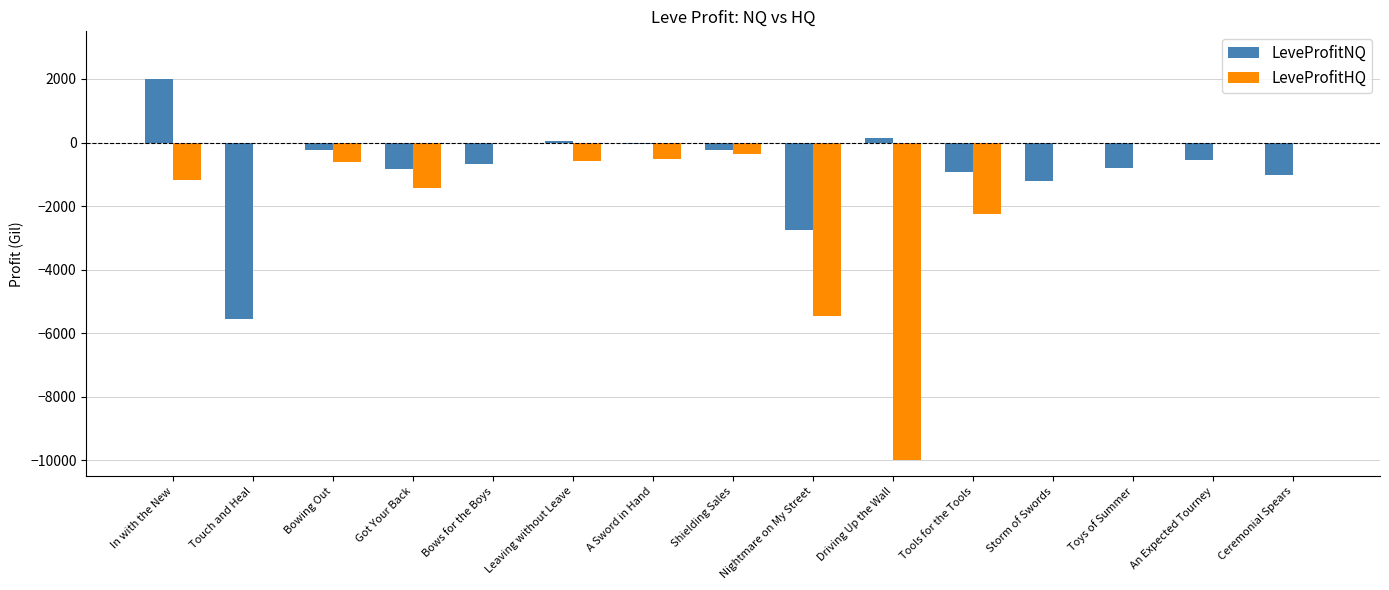

What is the approximate value of LeveProfitNQ at Storm of Swords?

-1206.0